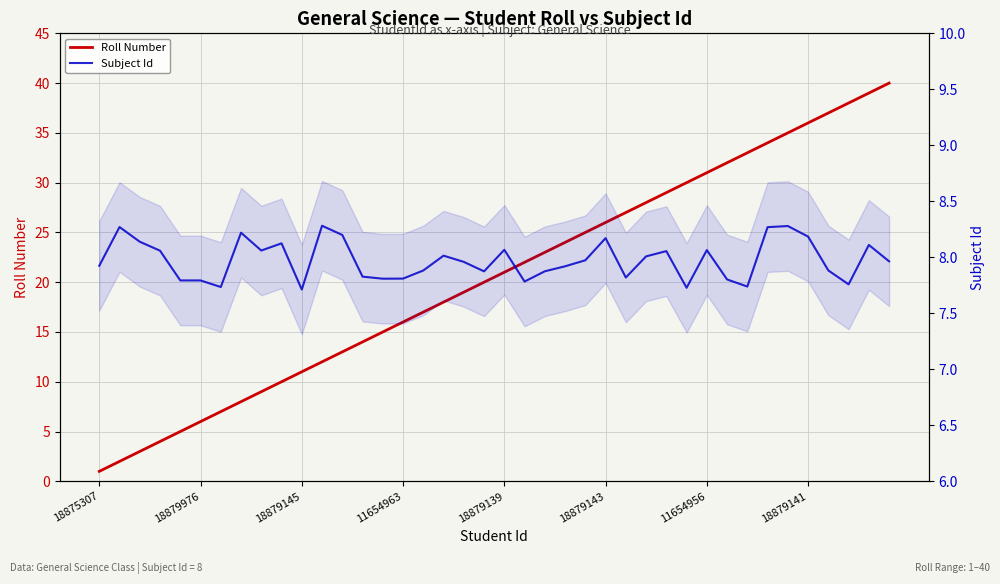

Reading left to right, extract all data points from this chart.

Roll Number: 1.0	2.0	3.0	4.0	5.0	6.0	7.0	8.0	9.0	10.0	11.0	12.0	13.0	14.0	15.0	16.0	17.0	18.0	19.0	20.0	21.0	22.0	23.0	24.0	25.0	26.0	27.0	28.0	29.0	30.0	31.0	32.0	33.0	34.0	35.0	36.0	37.0	38.0	39.0	40.0
Subject Id: 7.9	8.3	8.1	8.1	7.8	7.8	7.7	8.2	8.1	8.1	7.7	8.3	8.2	7.8	7.8	7.8	7.9	8.0	8.0	7.9	8.1	7.8	7.9	7.9	8.0	8.2	7.8	8.0	8.1	7.7	8.1	7.8	7.7	8.3	8.3	8.2	7.9	7.8	8.1	8.0